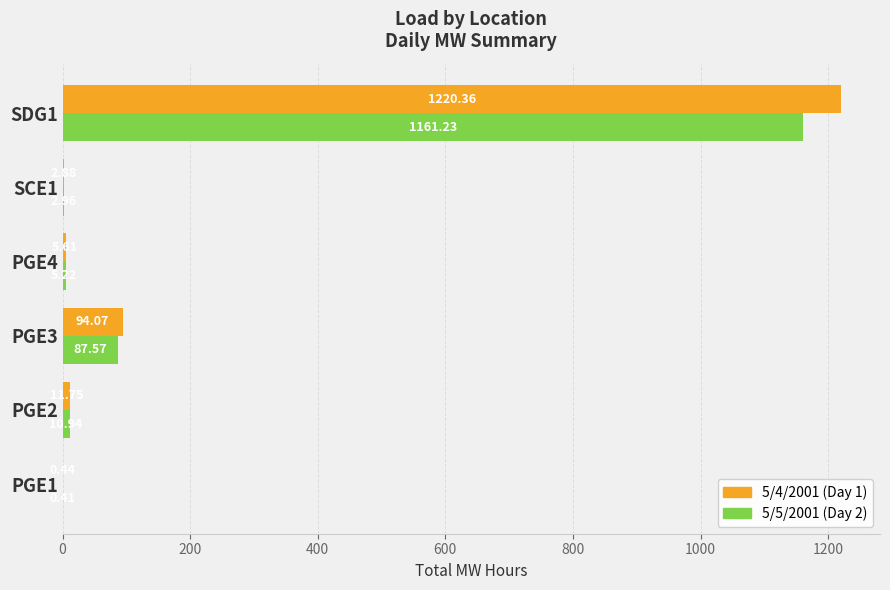

Between PGE2 and PGE4, which series saw the biggest shift?

5/4/2001 (Day 1)